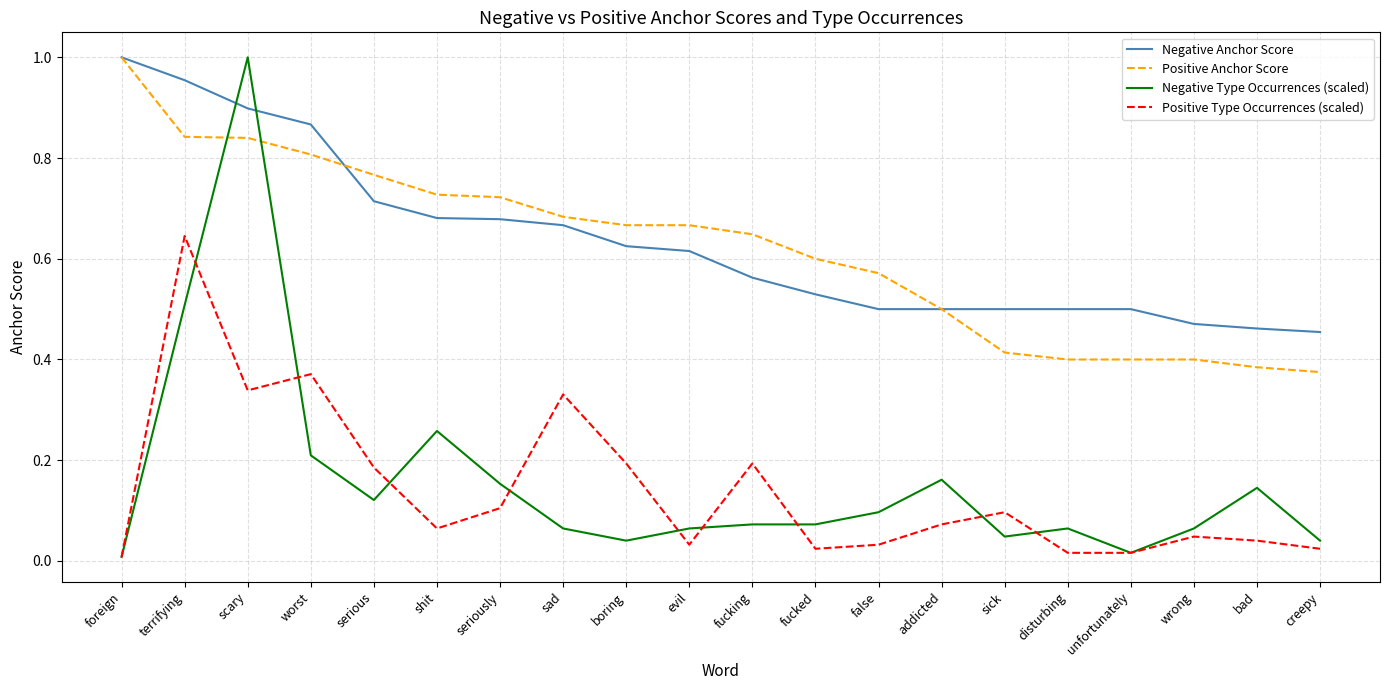

Between which two adjacent categories do Negative Type Occurrences (scaled) and Negative Anchor Score first intersect?

terrifying and scary